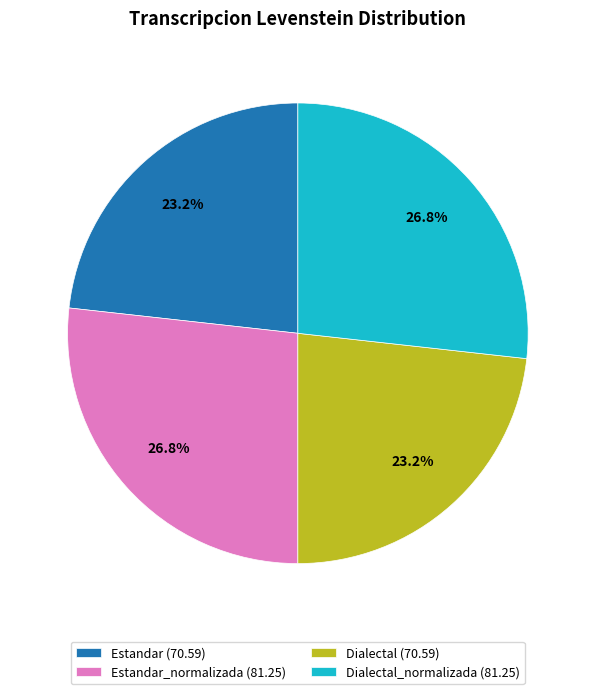

What is the ratio of the value at Dialectal_normalizada (81.25) to the value at Dialectal (70.59)?

1.2